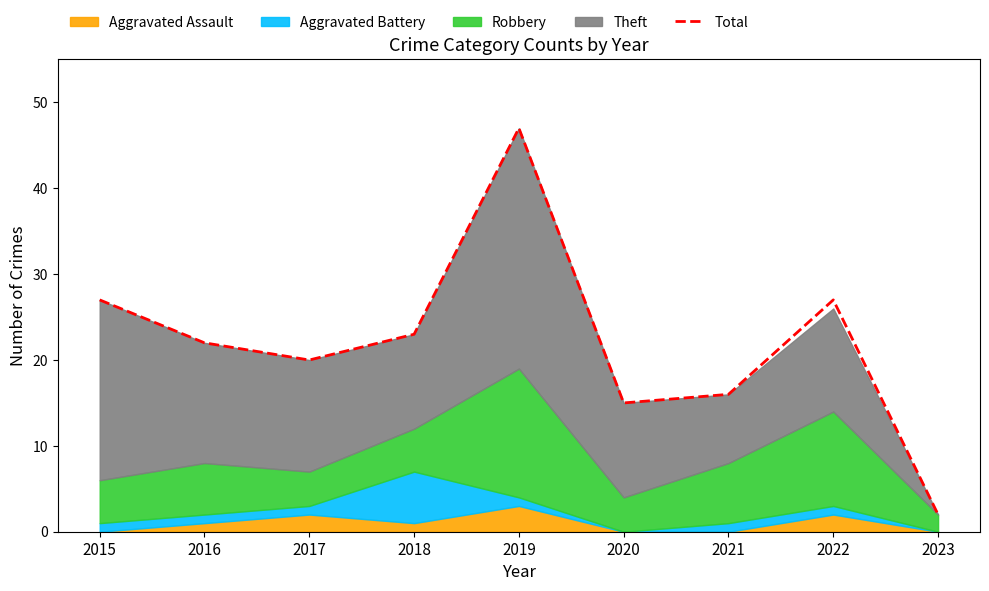

Which label corresponds to the smallest value in the chart?

2023